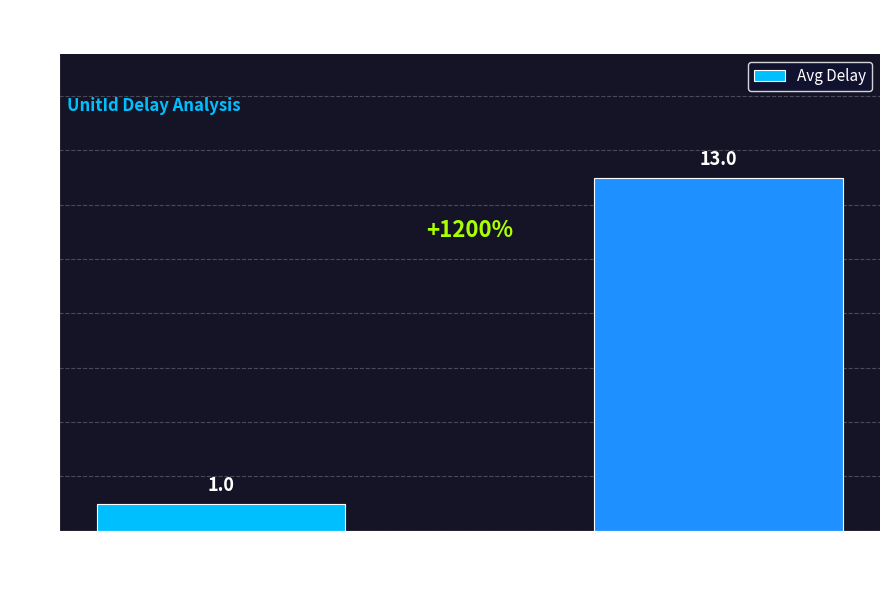

Reading right to left, list all the values displayed in this chart.

13	1